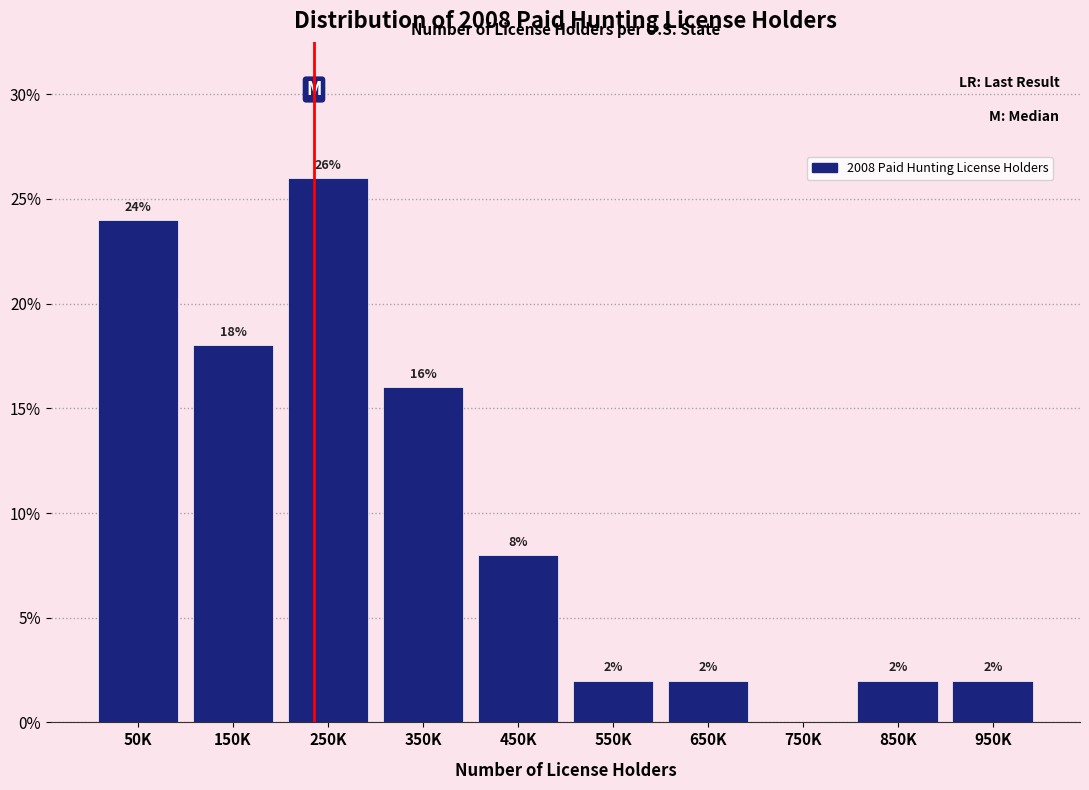

Reading left to right, what are all the values shown in this chart?

50K=24	150K=18	250K=26	350K=16	450K=8	550K=2	650K=2	750K=0	850K=2	950K=2